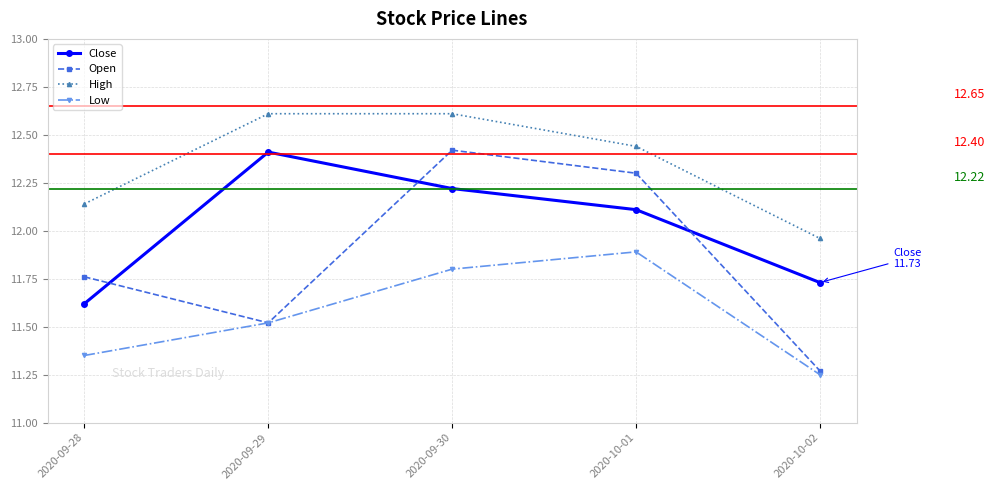

What is the difference between the maximum and second lowest values in the High series?

0.5